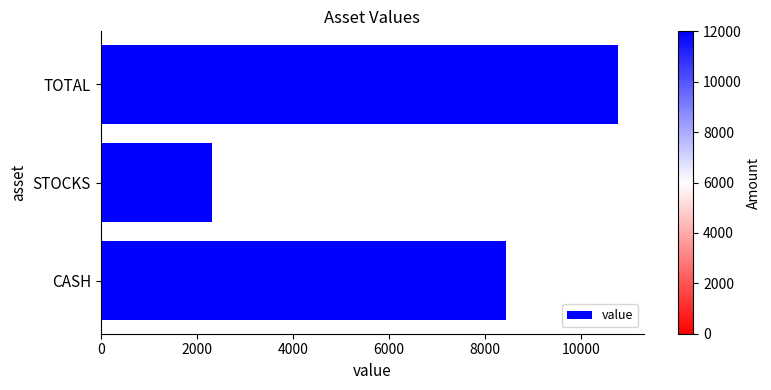

The chart shows a value of 10778.5 at TOTAL. True or false?

True